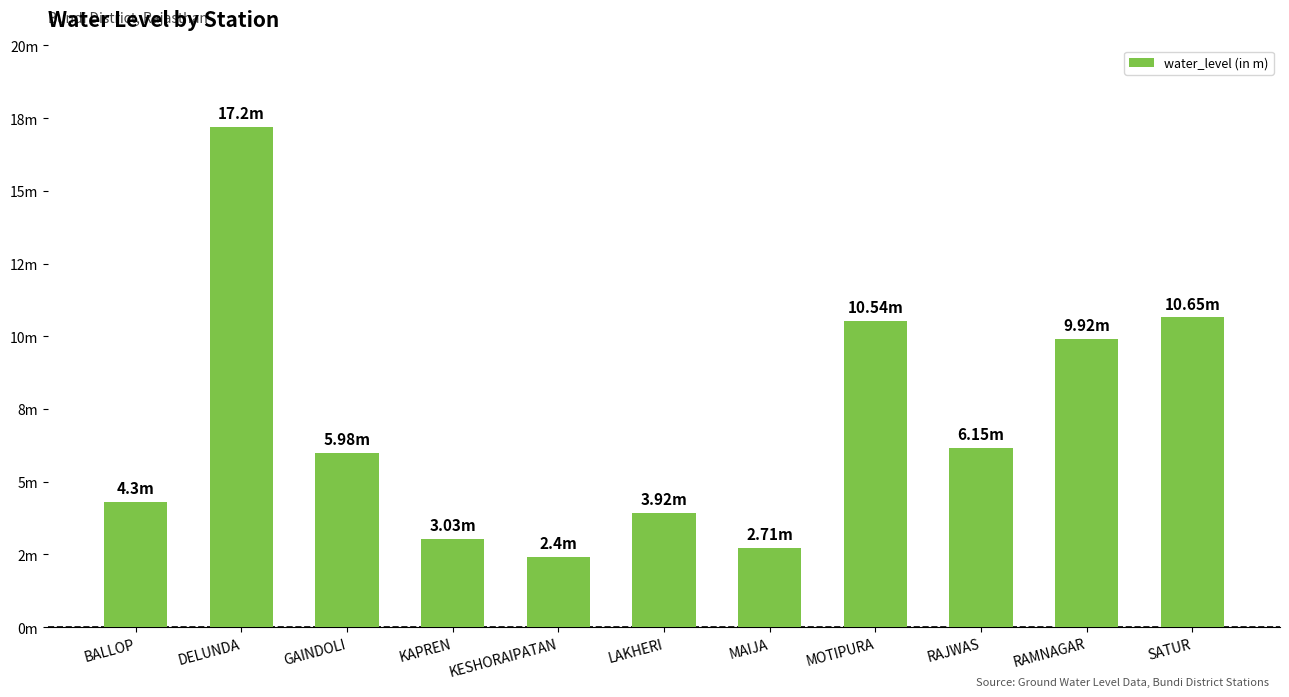

How many distinct data groups are displayed?

1